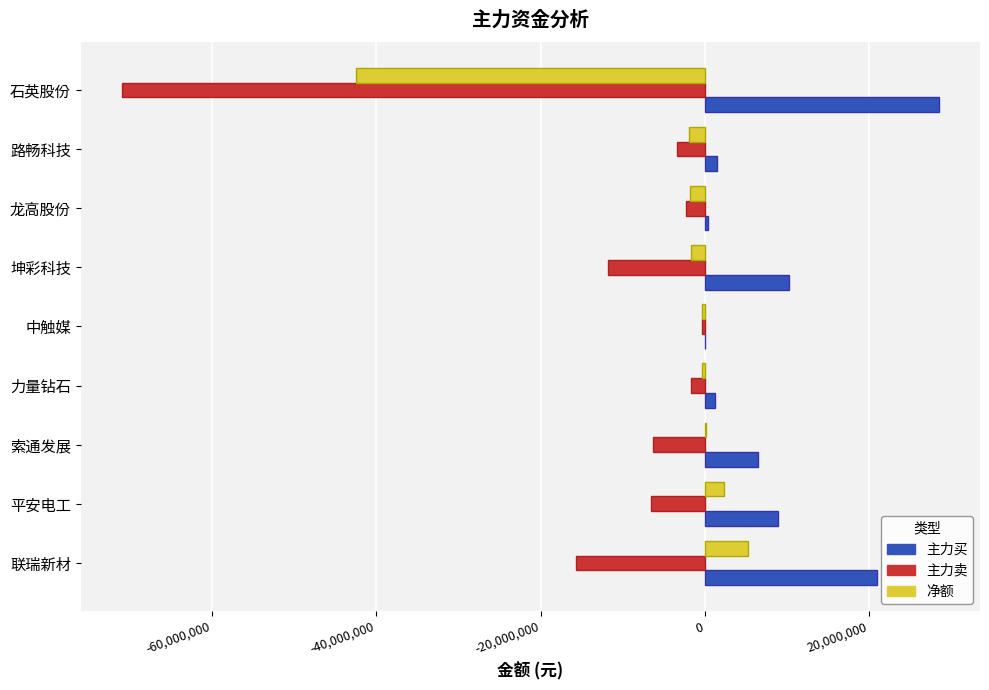

Is the value of 净额 at 索通发展 greater than the value of 主力买 at 石英股份?

No